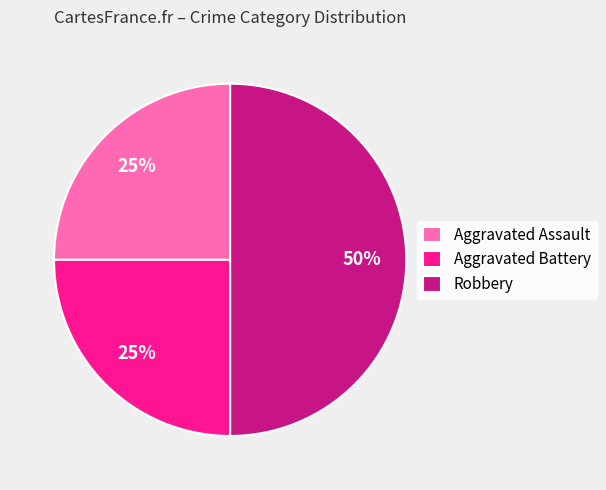

Does Aggravated Battery account for over 50% of the chart?

No